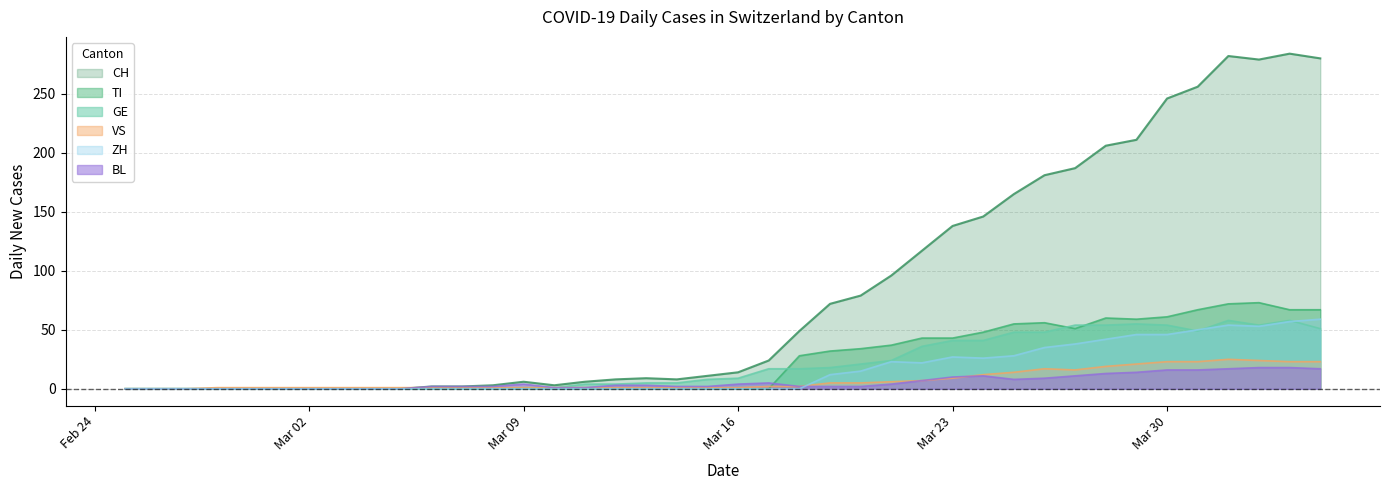

Does the chart display data point markers on the line(s)?

No